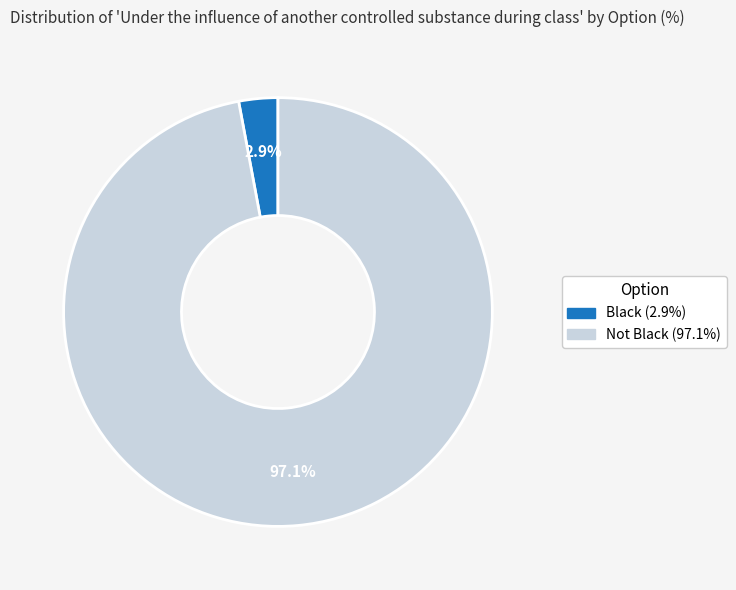

What percentage is the Not Black slice, to the nearest percent?

97%